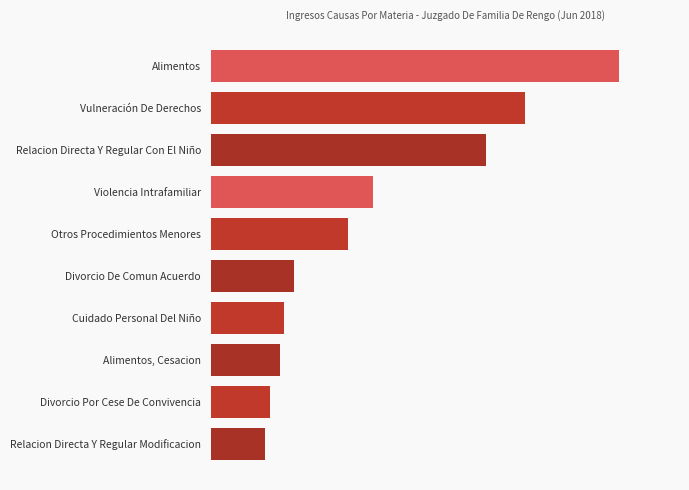

Are the bars horizontal?

Yes